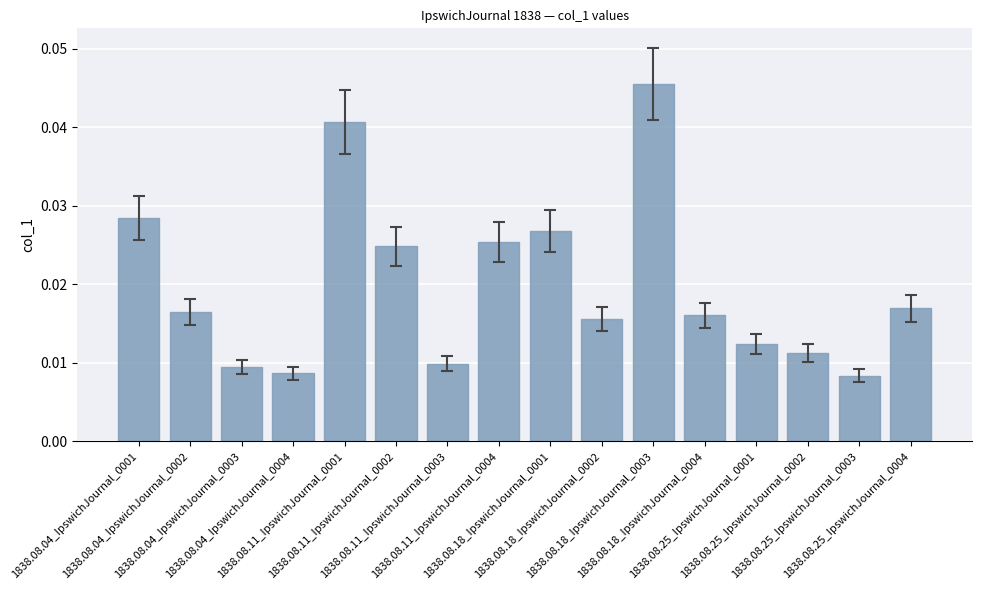

List the labels in order of value, smallest first.

1838.08.25_IpswichJournal_0003, 1838.08.04_IpswichJournal_0004, 1838.08.04_IpswichJournal_0003, 1838.08.11_IpswichJournal_0003, 1838.08.25_IpswichJournal_0002, 1838.08.25_IpswichJournal_0001, 1838.08.18_IpswichJournal_0002, 1838.08.18_IpswichJournal_0004, 1838.08.04_IpswichJournal_0002, 1838.08.25_IpswichJournal_0004, 1838.08.11_IpswichJournal_0002, 1838.08.11_IpswichJournal_0004, 1838.08.18_IpswichJournal_0001, 1838.08.04_IpswichJournal_0001, 1838.08.11_IpswichJournal_0001, 1838.08.18_IpswichJournal_0003